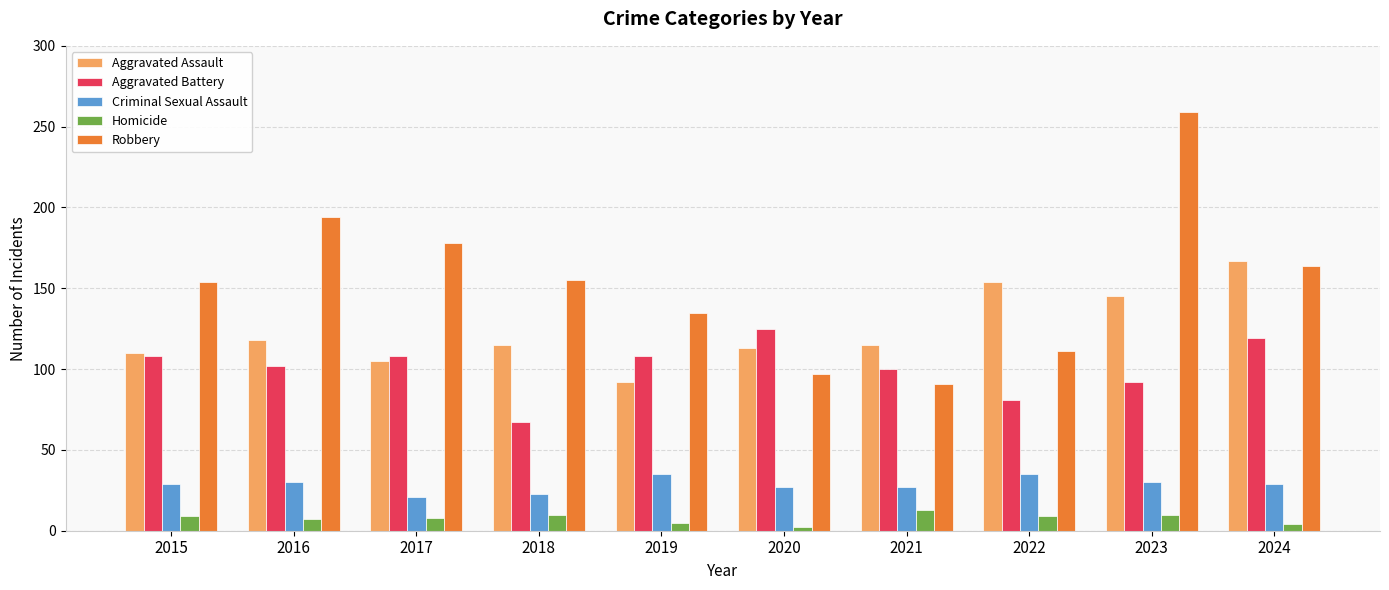

How many values in the Homicide series are below 9?

5